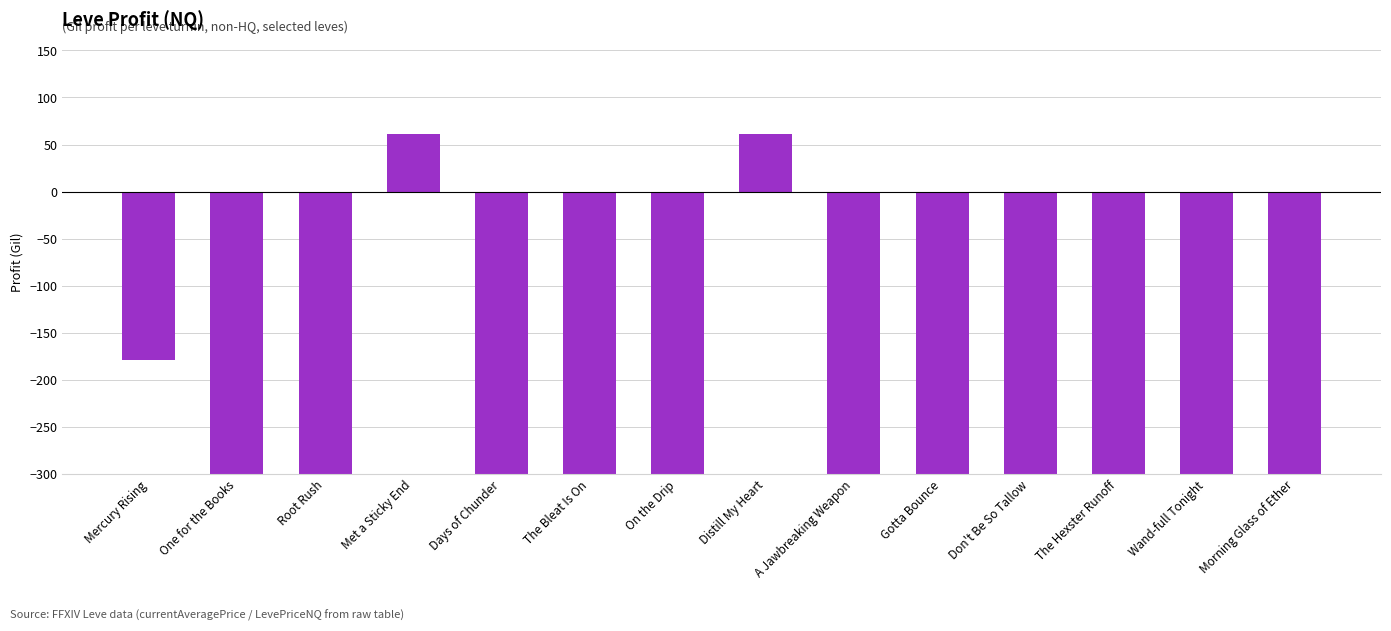

Count the number of values greater than -300.

3